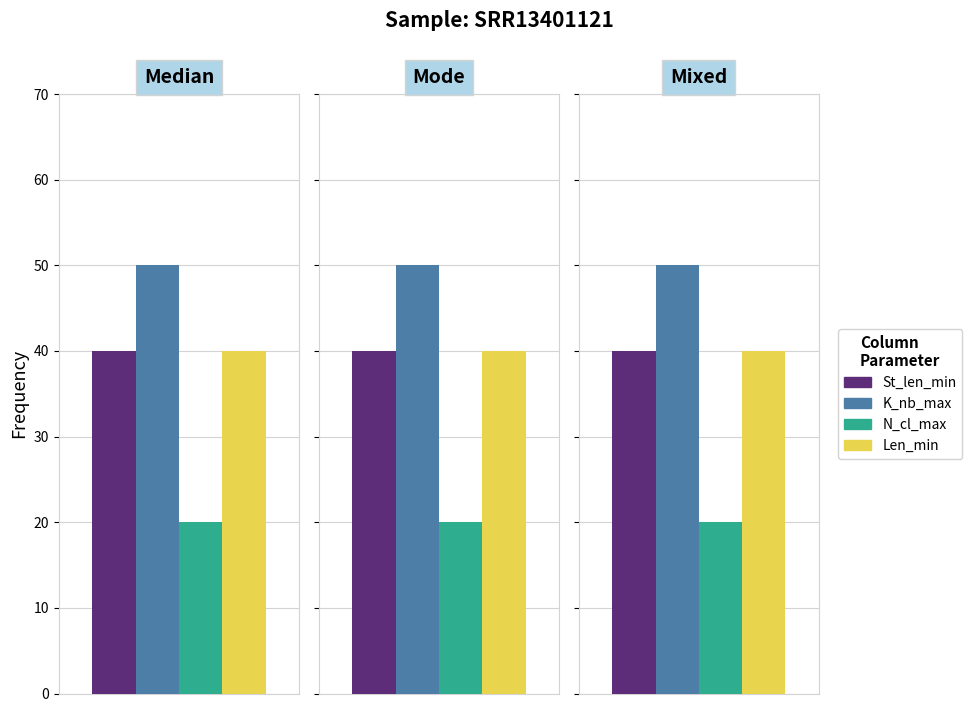

At 2, list the series in order from smallest to largest.

N_cl_max, St_len_min, Len_min, K_nb_max